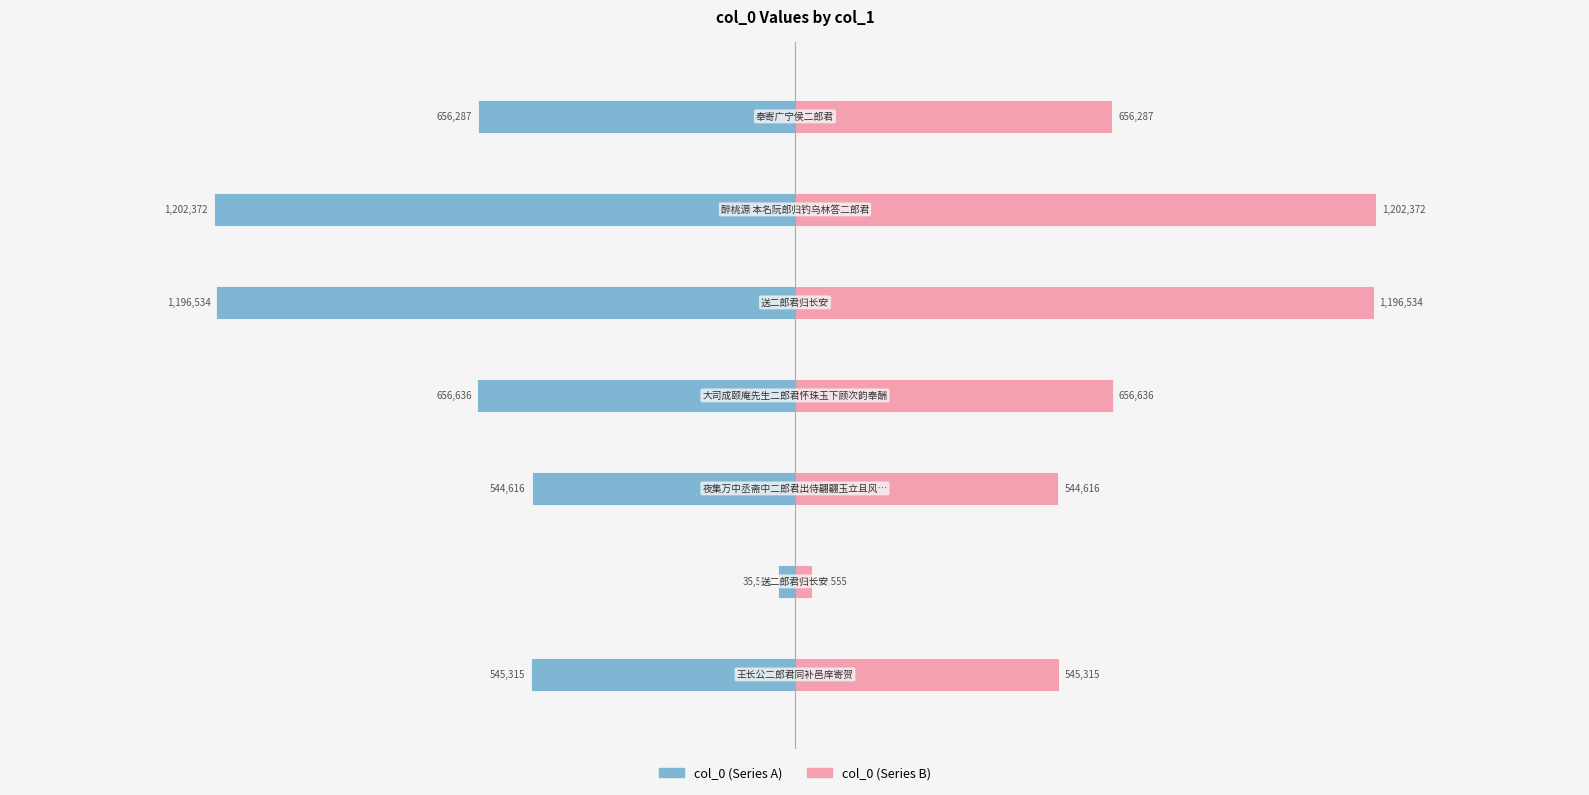

Which series has the widest spread of values?

col_0 (left)